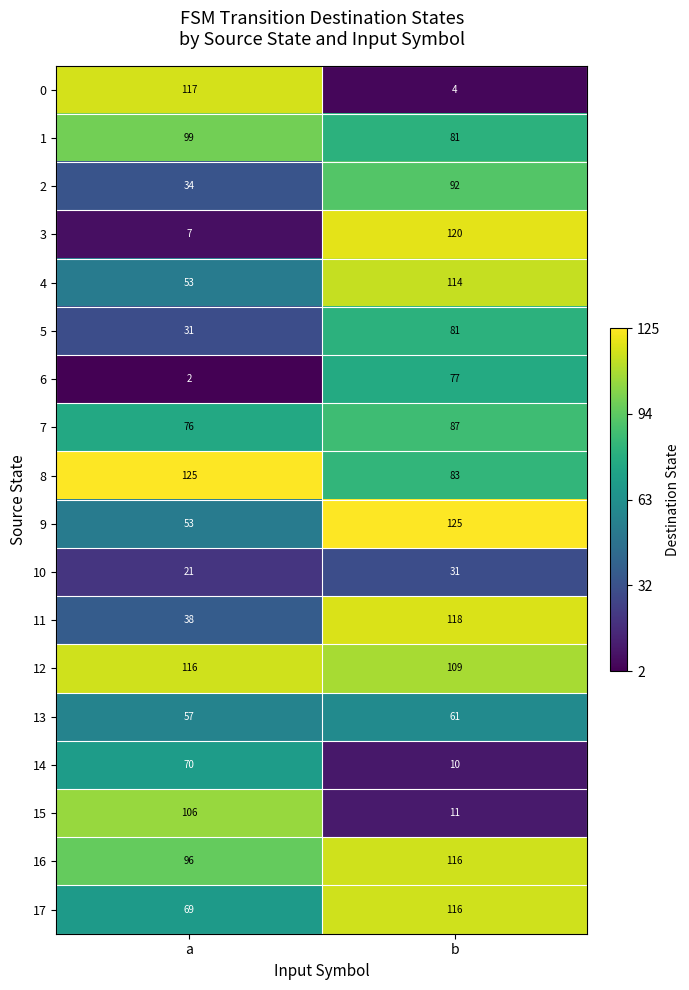

List the labels in order of 4 value, smallest first.

a, b